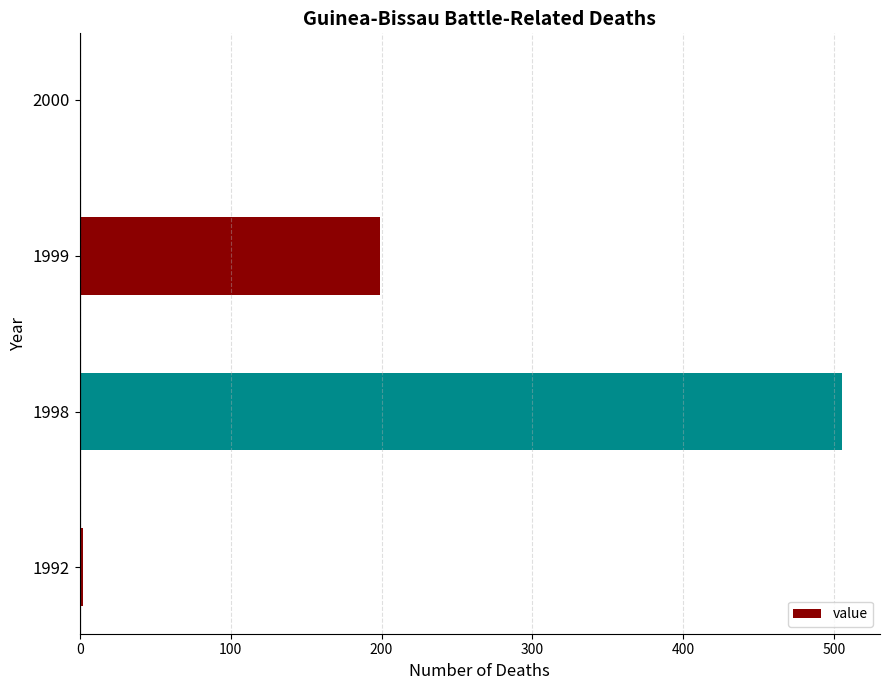

What is the sum of the values at 1999 and 1998?

704